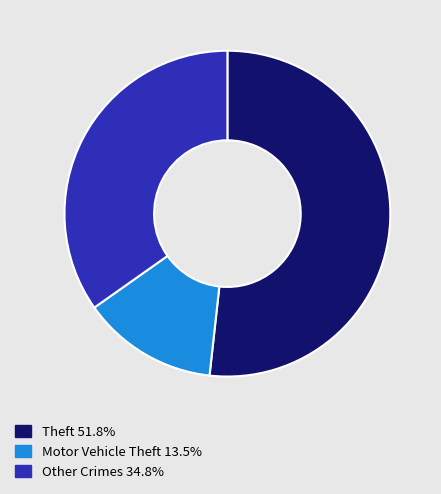

Does any single category account for the majority?

Yes